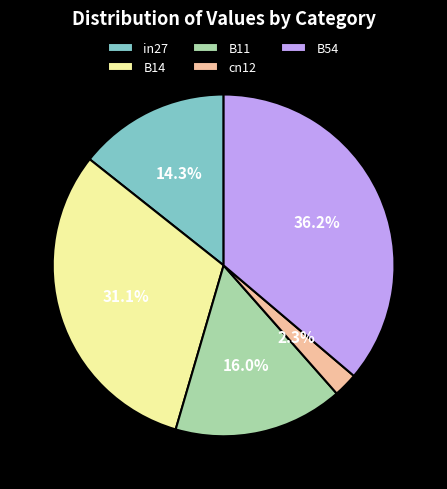

Which category has the biggest portion of the pie?

B54